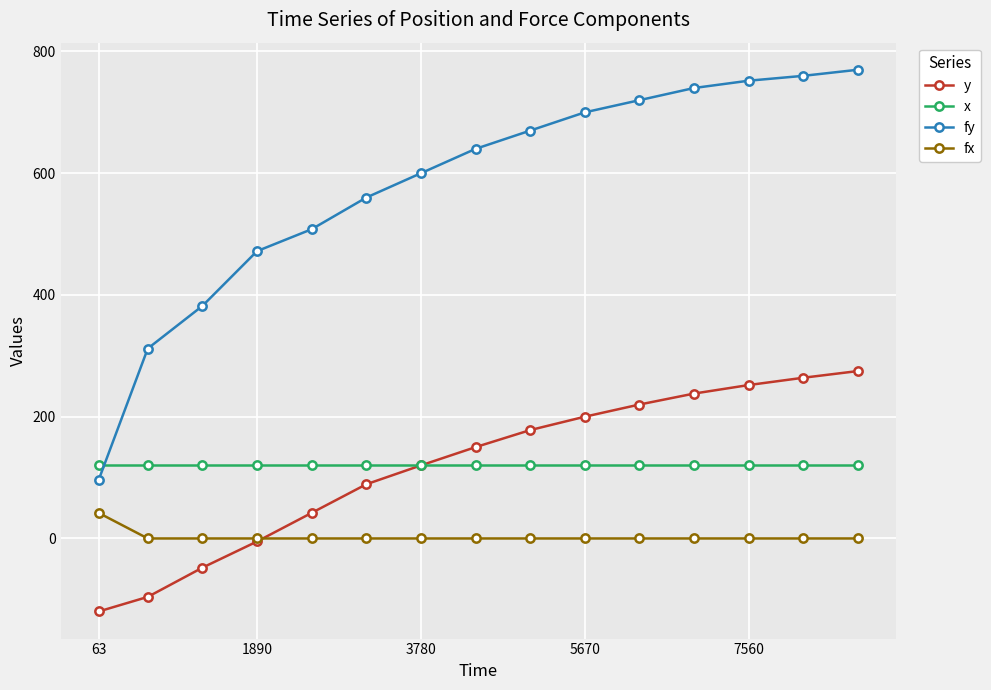

At how many categories does at least one series exceed 14?

15